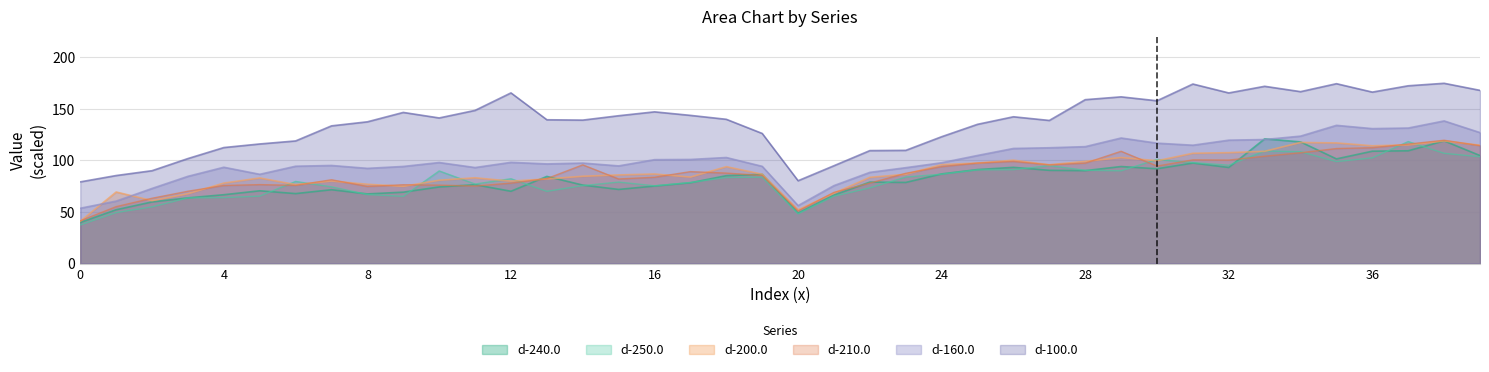

How many interior local peaks does the d-160.0 series have?

9